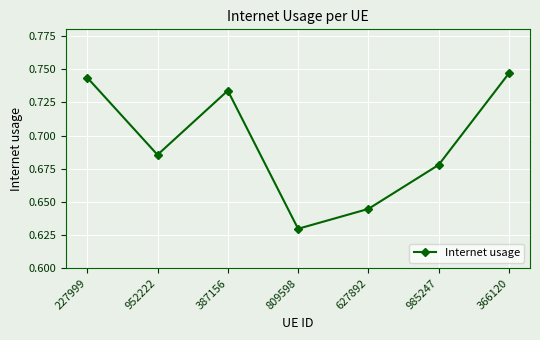

What is the difference between the maximum and second lowest values?

0.1